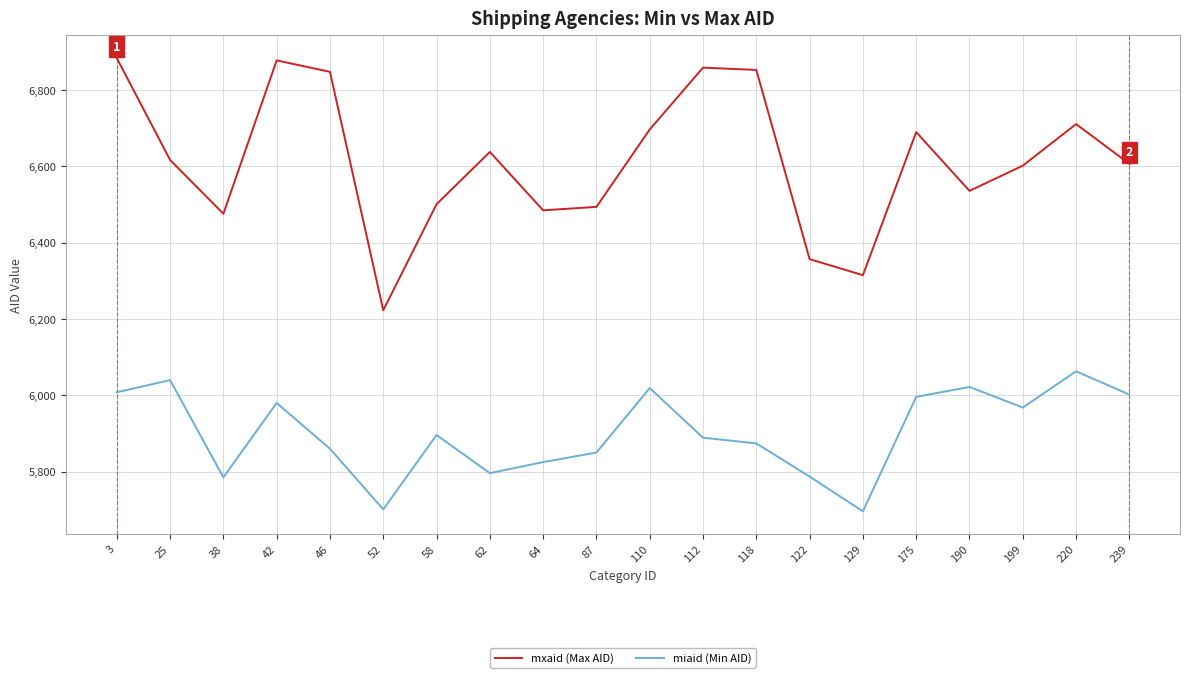

Rank the series by their maximum value, from highest to lowest.

mxaid (Max AID), miaid (Min AID)